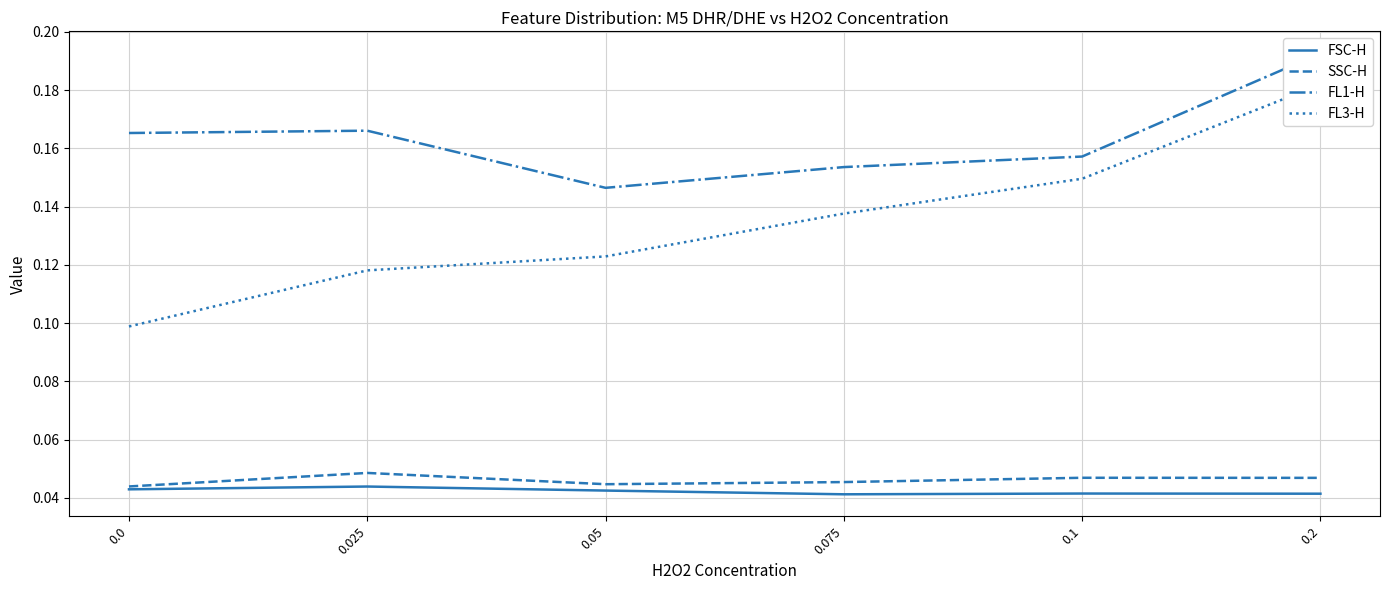

Which series has the largest total across all categories?

FL1-H